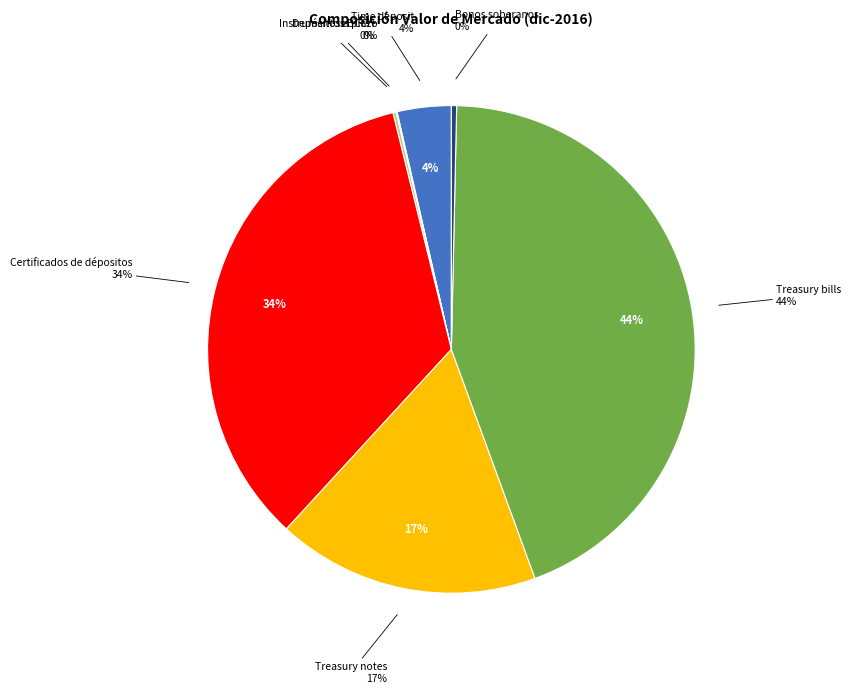

Does Certificados de dépositos account for over 50% of the chart?

No